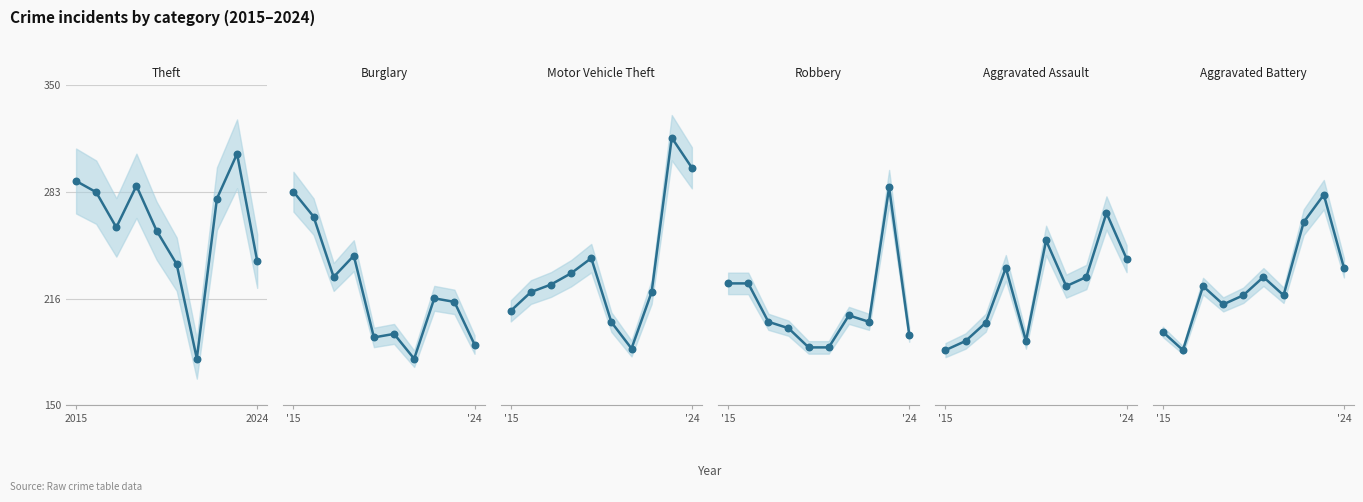

At which category is the sum across all series the highest?

8